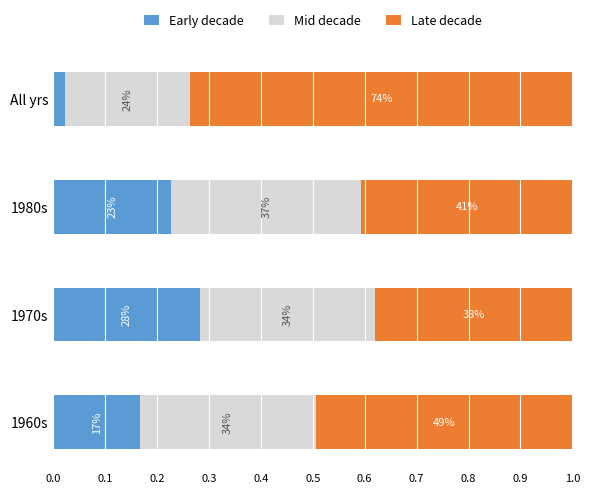

What are all the series names shown in the legend?

Early decade, Mid decade, Late decade